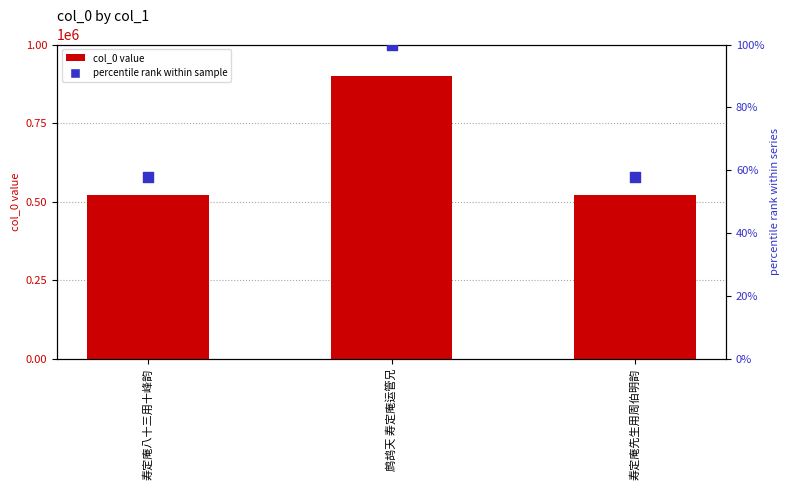

At which category is the sum across all series the highest?

鹧鸪天 寿定庵运管兄